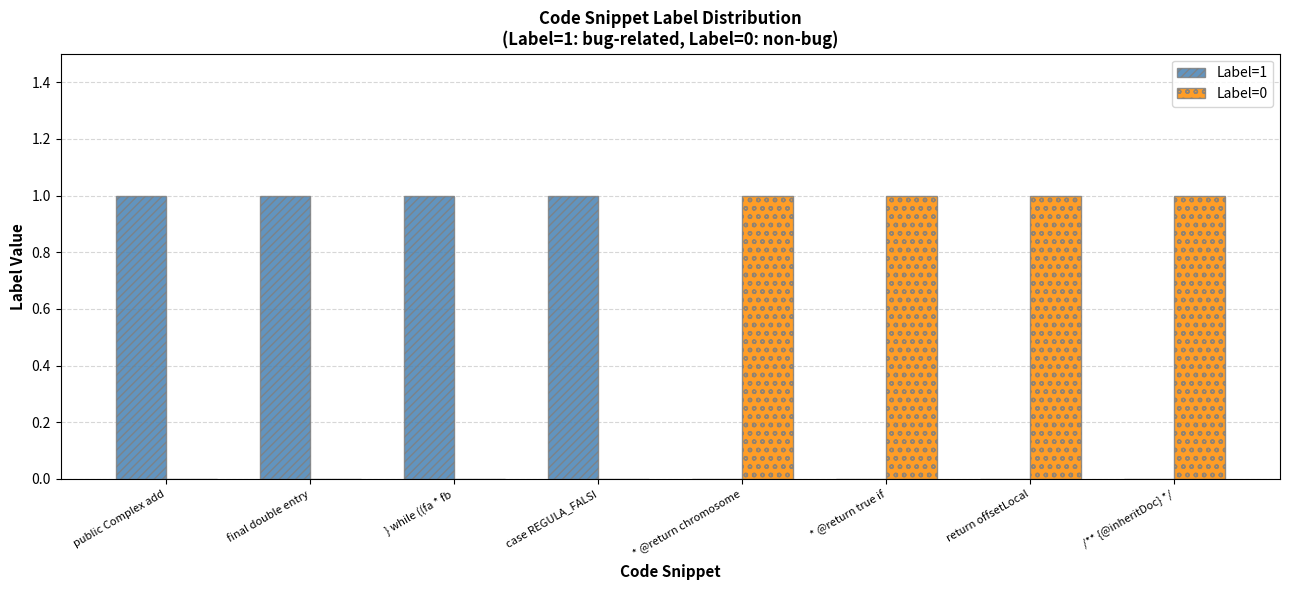

Reading left to right, extract all data points from this chart.

Label=1: public Complex add=1	final double entry=1	} while ((fa * fb=1	case REGULA_FALSI=1	* @return chromosome=0	* @return true if=0	return offsetLocal=0	/** {@inheritDoc} */=0
Label=0: public Complex add=0	final double entry=0	} while ((fa * fb=0	case REGULA_FALSI=0	* @return chromosome=1	* @return true if=1	return offsetLocal=1	/** {@inheritDoc} */=1